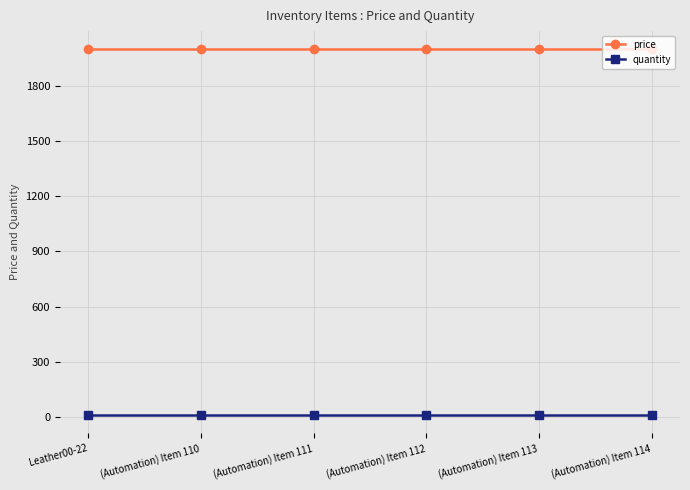

True or false: quantity and price cross at least once.

False